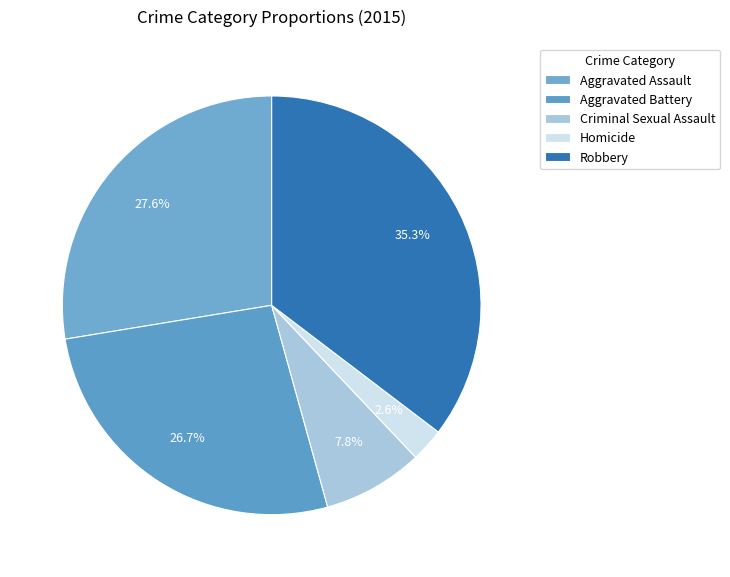

Rank the categories by value from highest to lowest.

Robbery, Aggravated Assault, Aggravated Battery, Criminal Sexual Assault, Homicide